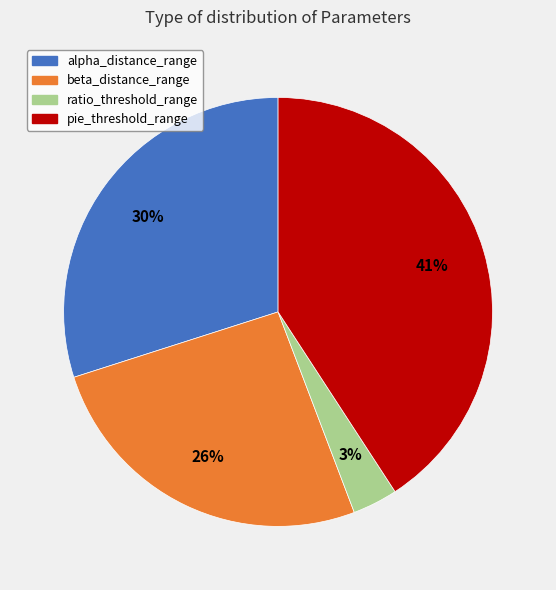

Rank the categories by value from lowest to highest.

ratio_threshold_range, beta_distance_range, alpha_distance_range, pie_threshold_range